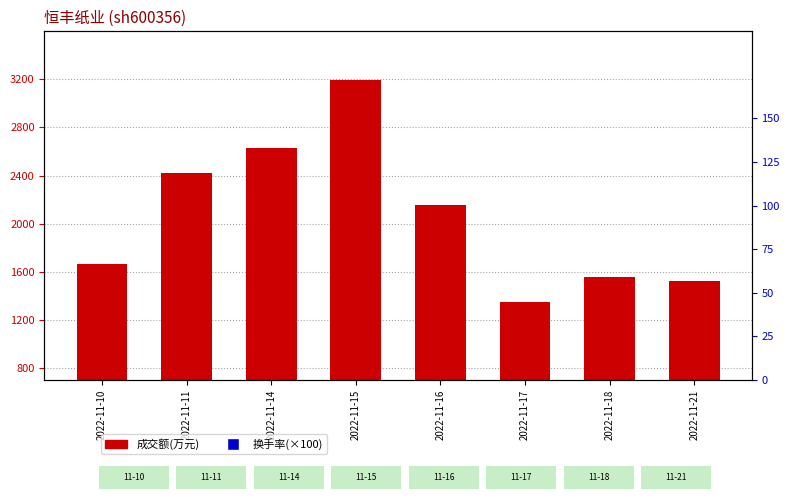

Reading right to left, what are all the values shown in this chart?

成交额(万元): 1523.0	1558.0	1348.0	2155.0	3198.0	2626.0	2421.0	1663.0
换手率(%×100): 68.0	69.0	60.0	96.0	142.0	115.0	108.0	75.0